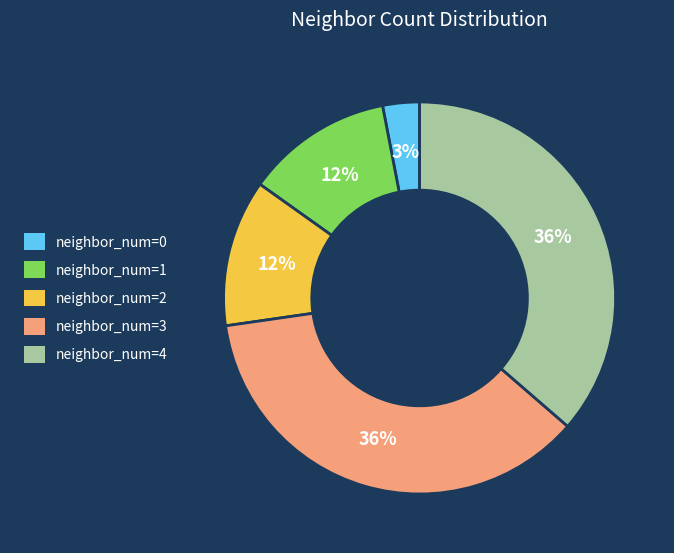

To the nearest percent, what is the difference between the largest and smallest slice percentages?

33%